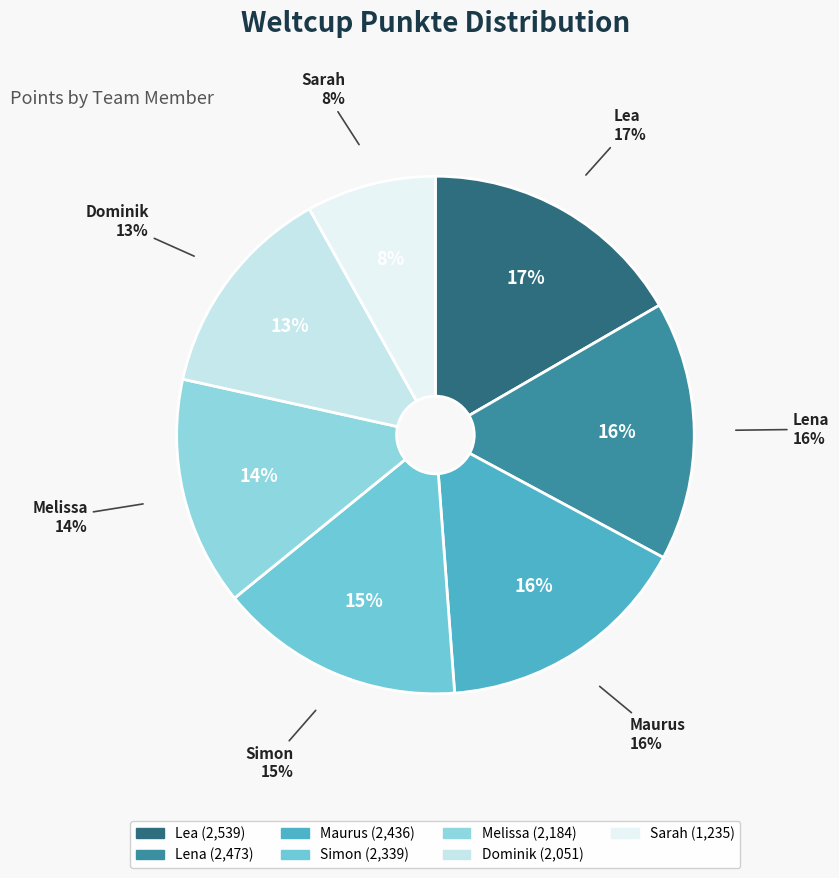

What is the total percentage of Simon and Lena?

31.5%